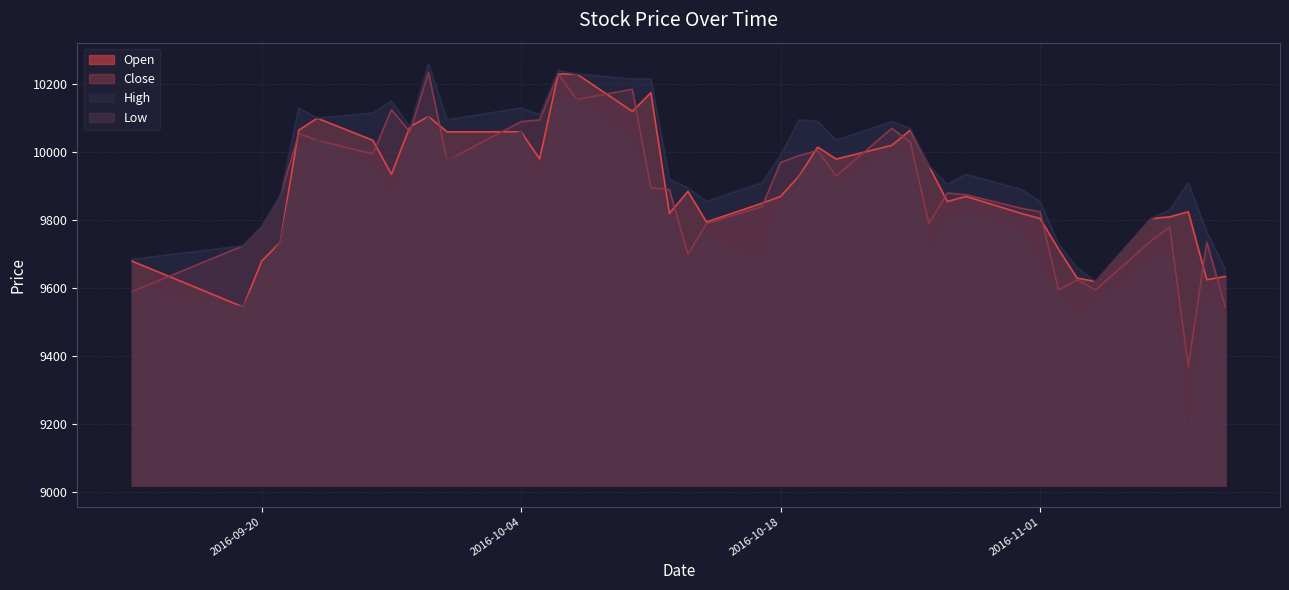

Where is the first local minimum for Low?

2016-09-19